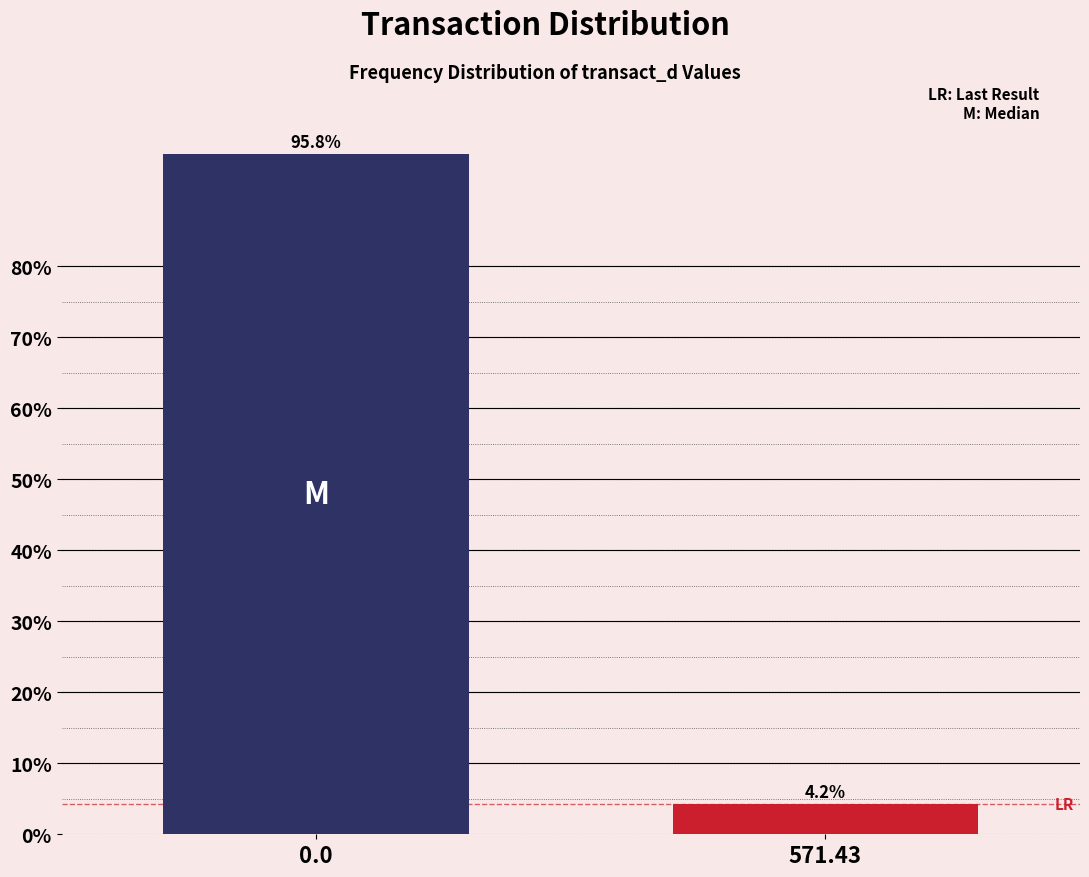

Reading right to left, transcribe all the data shown in this chart.

4.2	95.8